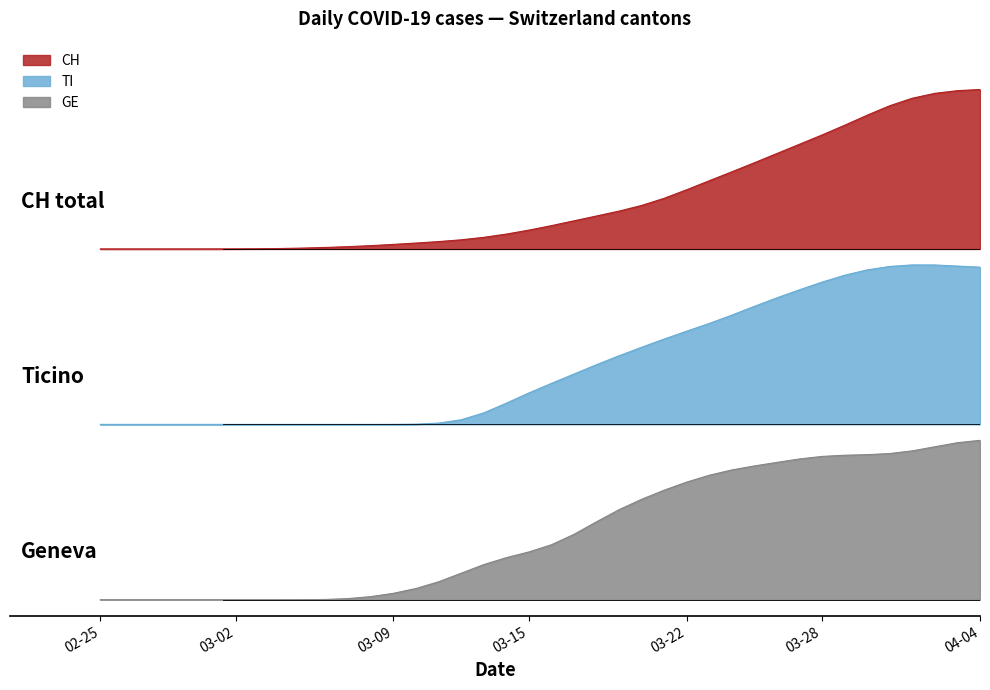

True or false: TI has a value of 3.7 at 2020-04-03.

False